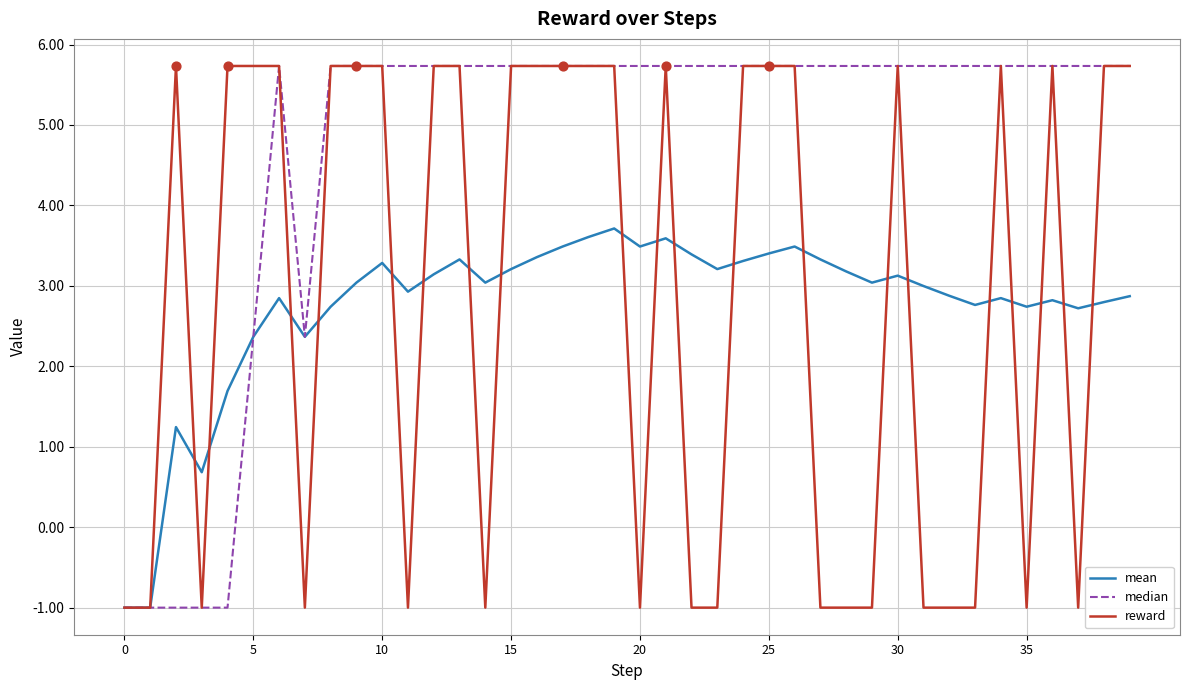

What is the greatest value displayed?

5.7